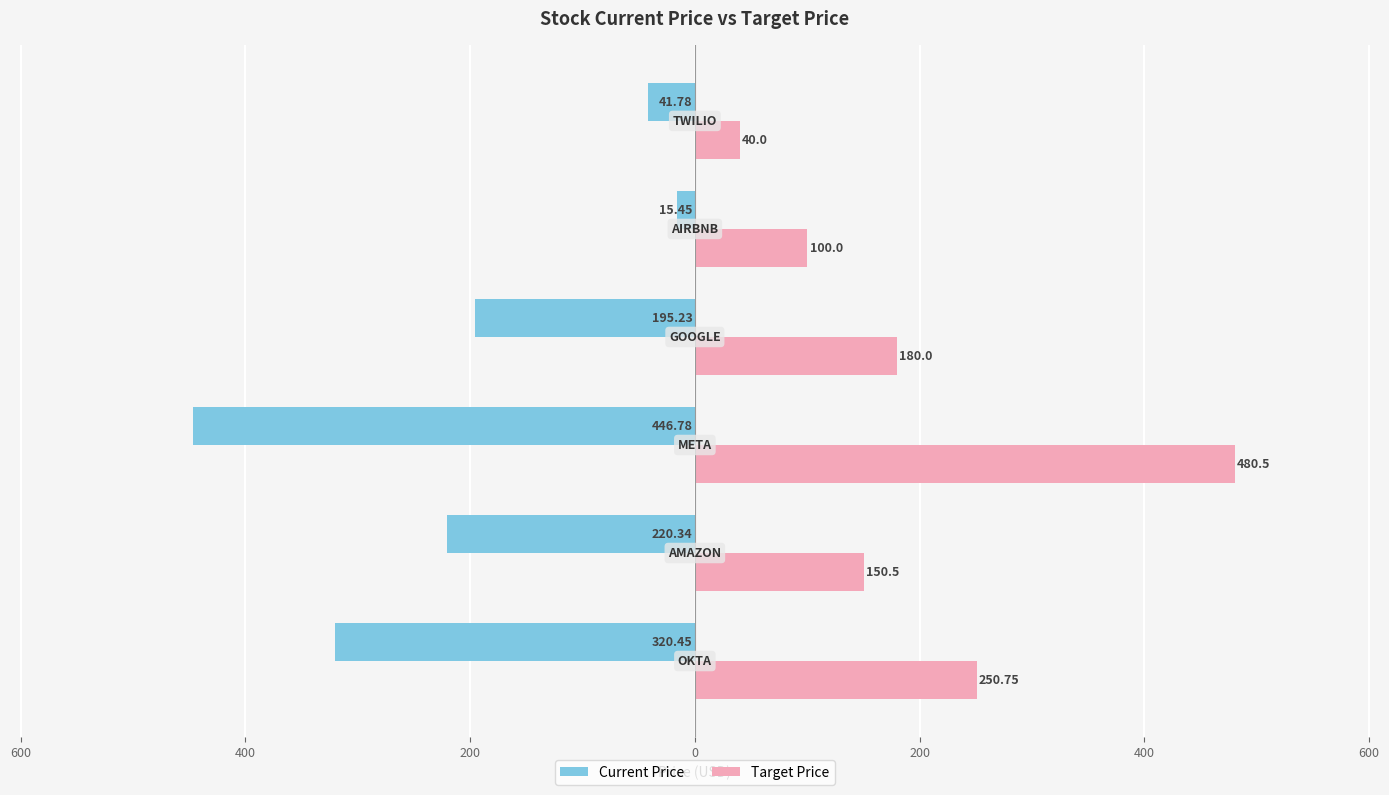

What are all the series names shown in the legend?

Current Price, Target Price